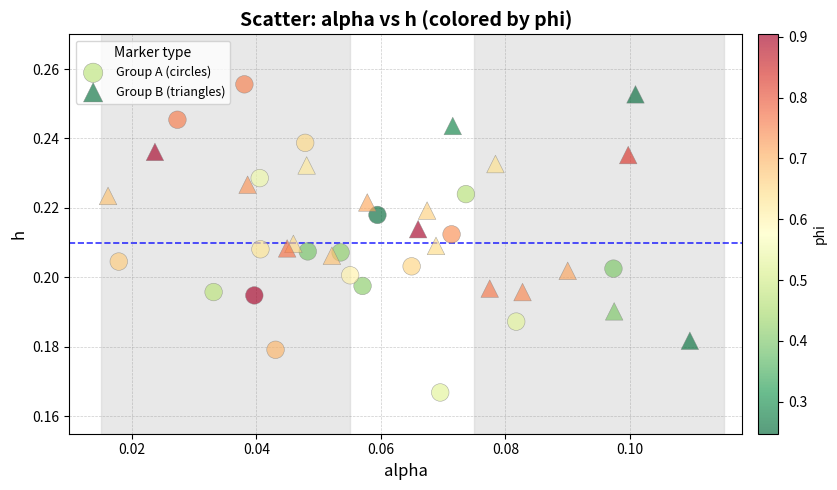

Which series has the widest spread of Y values?

Group A (circles)